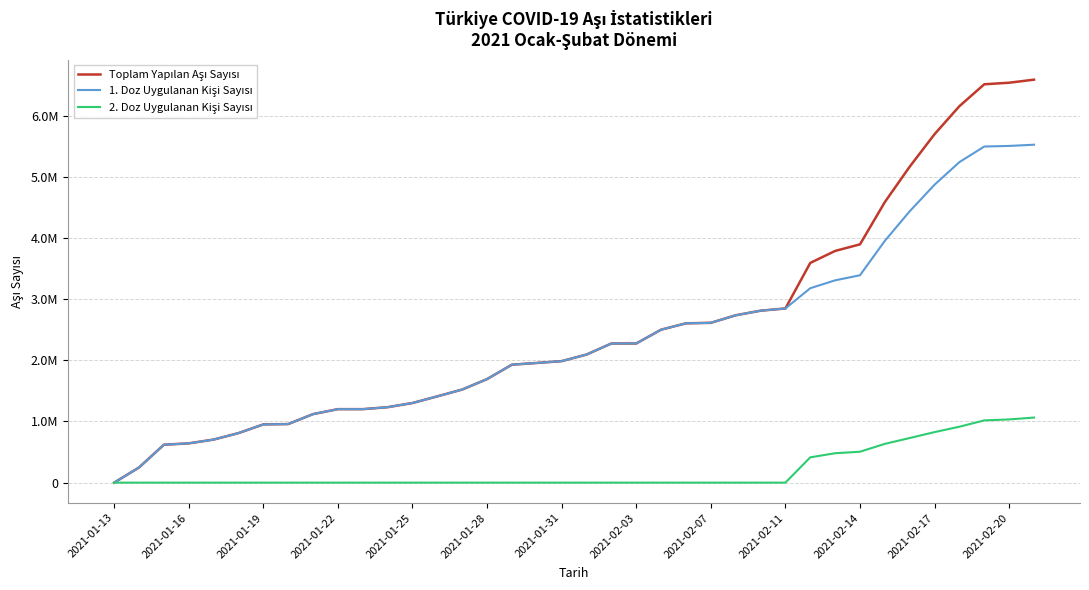

What is the minimum value for Toplam Yapılan Aşı Sayısı?

119